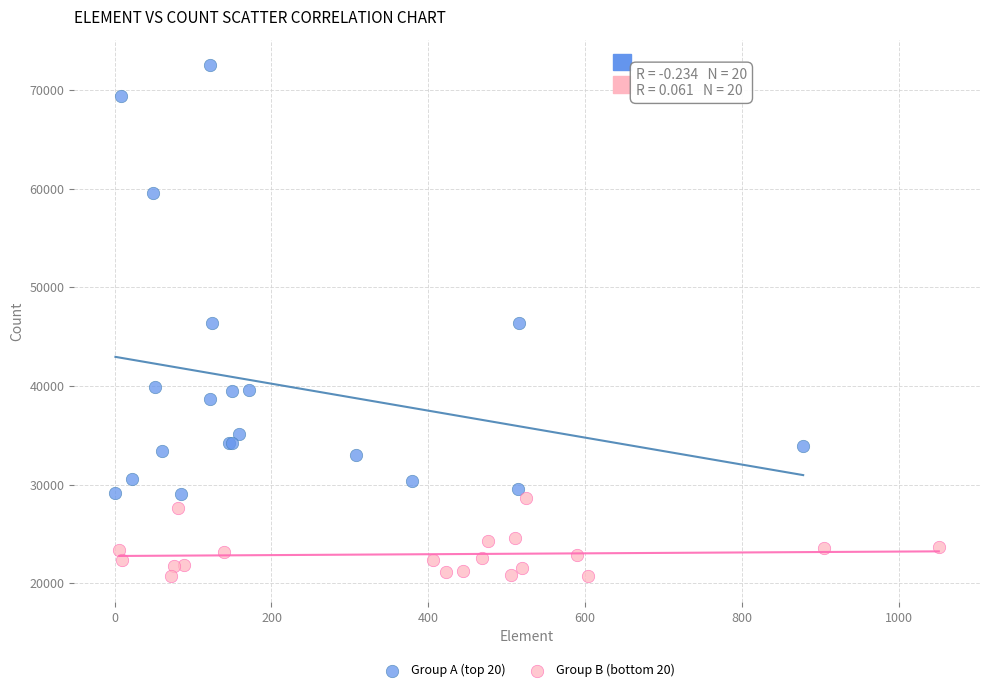

What are all the series names shown in the legend?

Group A (top 20), Group B (bottom 20)